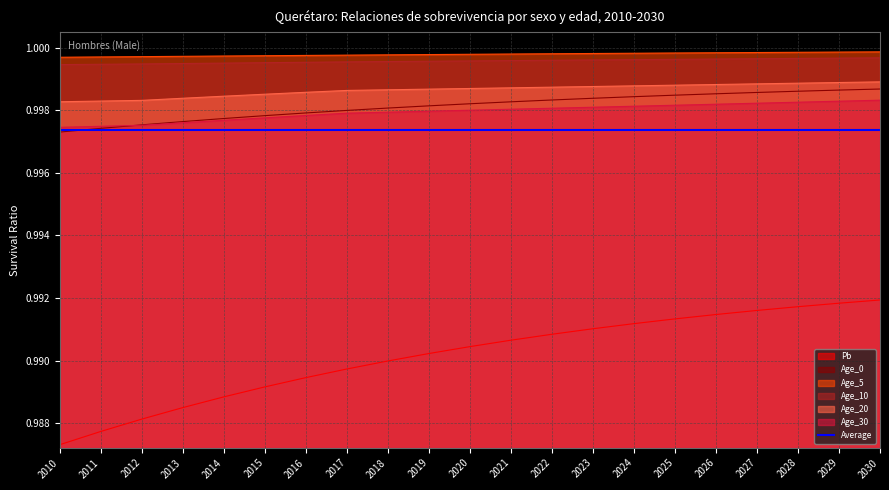

True or false: Pb and Age_0 cross at least once.

False